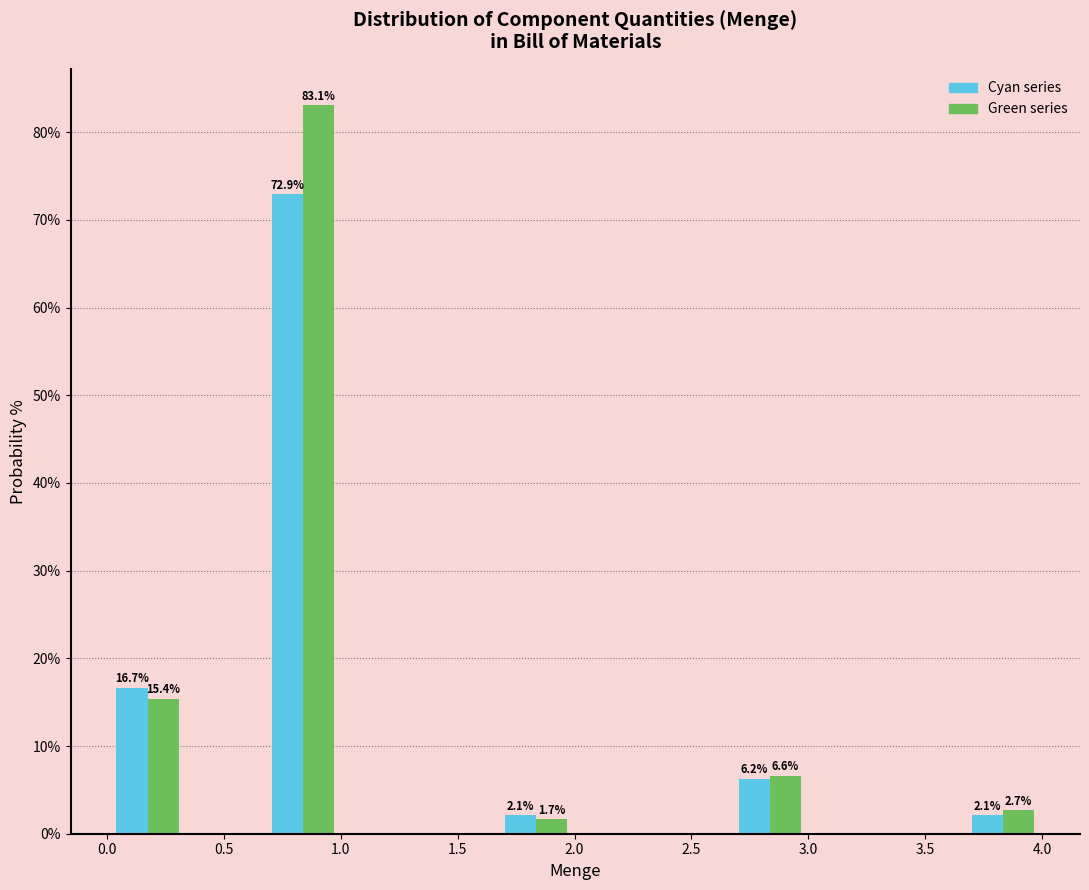

In the Cyan series series, which range on the x-axis has the tallest bar?

0.65 to 1.00